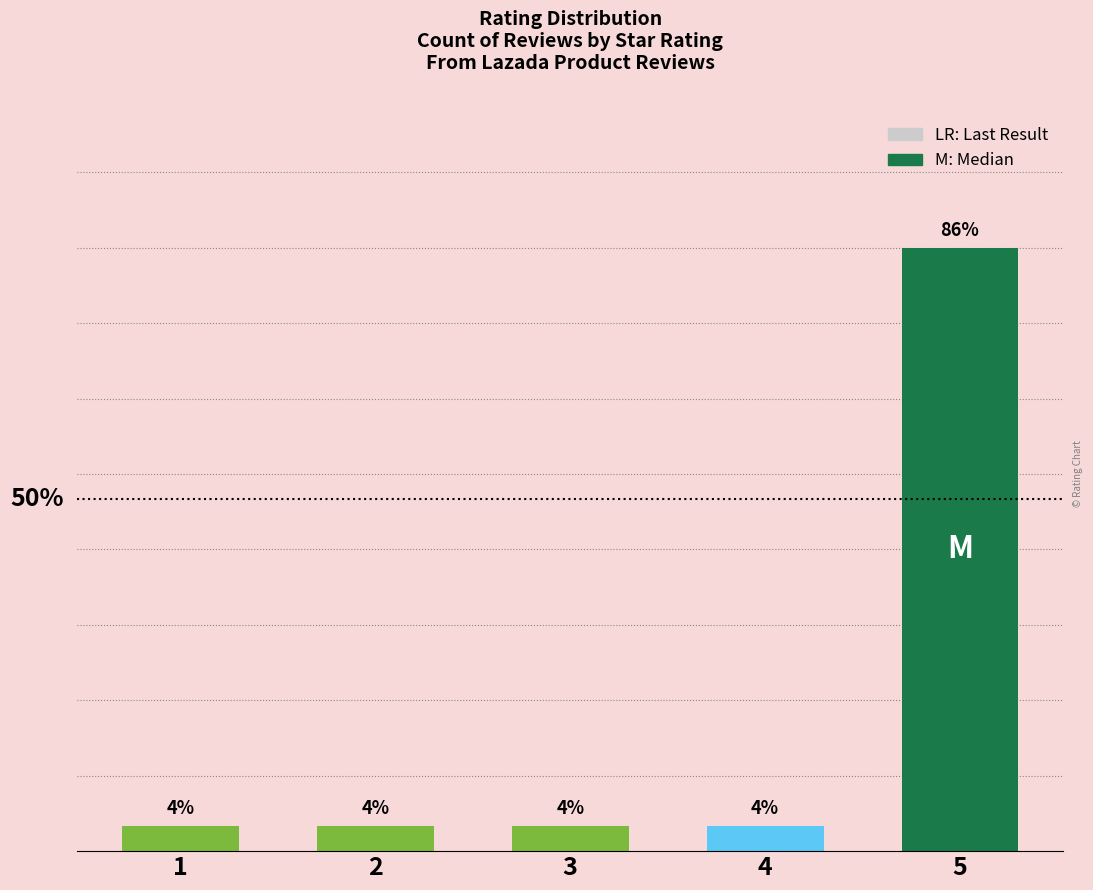

List the labels in order of value, largest first.

5, 1, 2, 3, 4